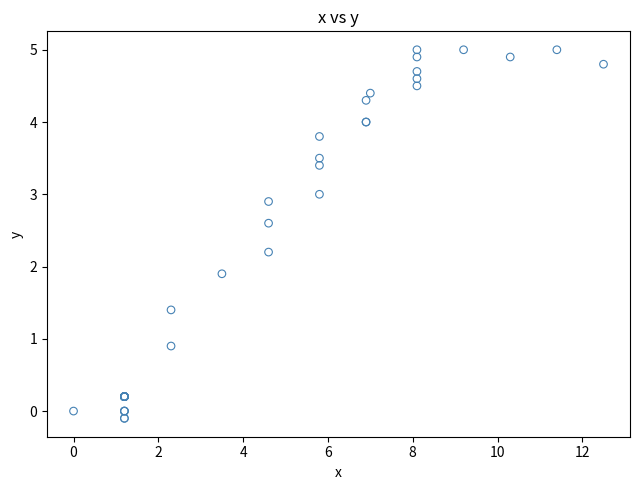

What Y value in the scatter plot is closest to 2?

1.9